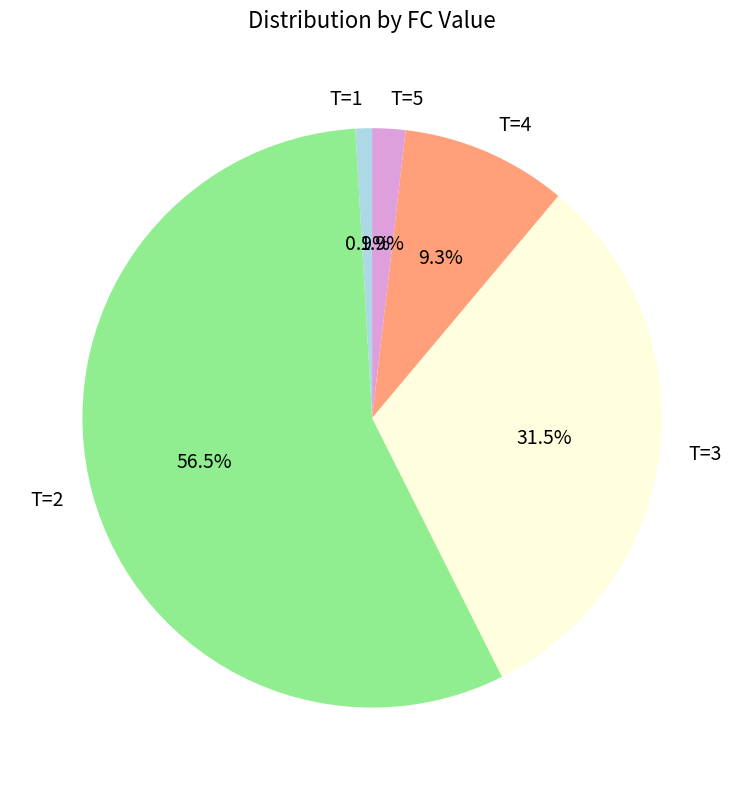

What percentage is the T=5 slice, to the nearest percent?

2%